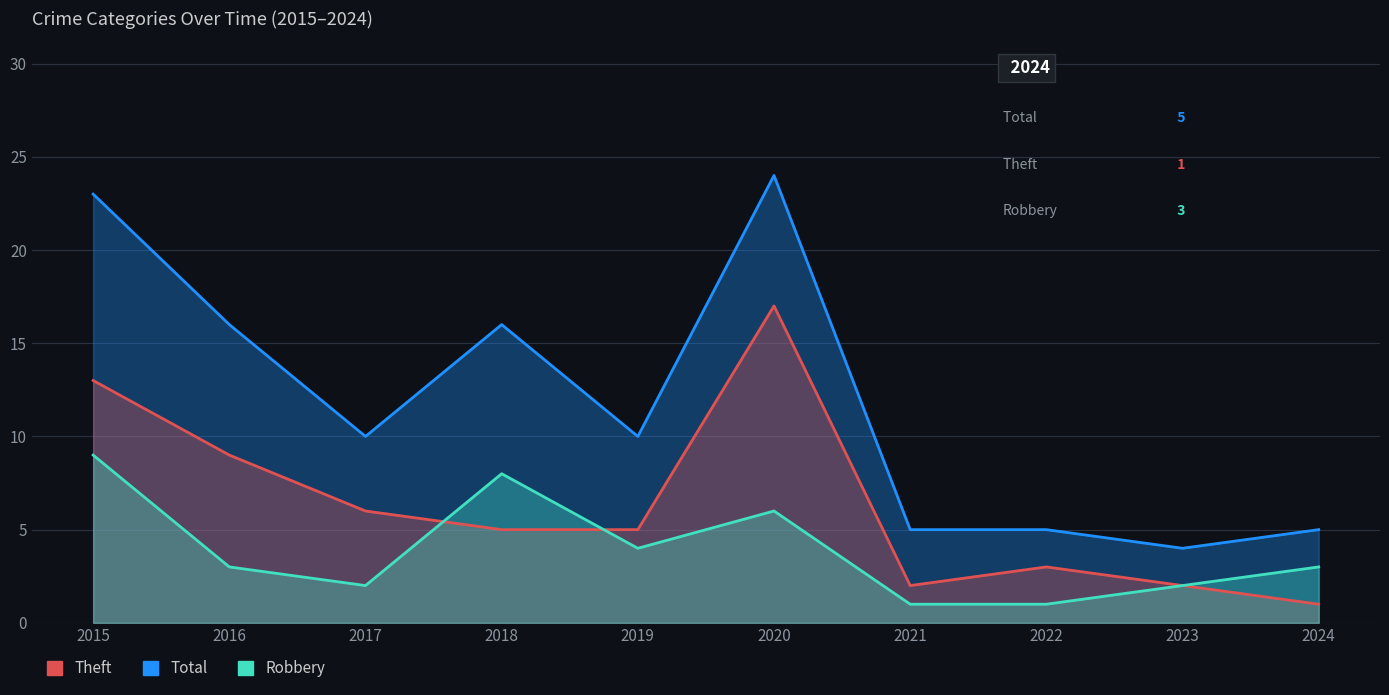

How many lines are shown in the chart?

3